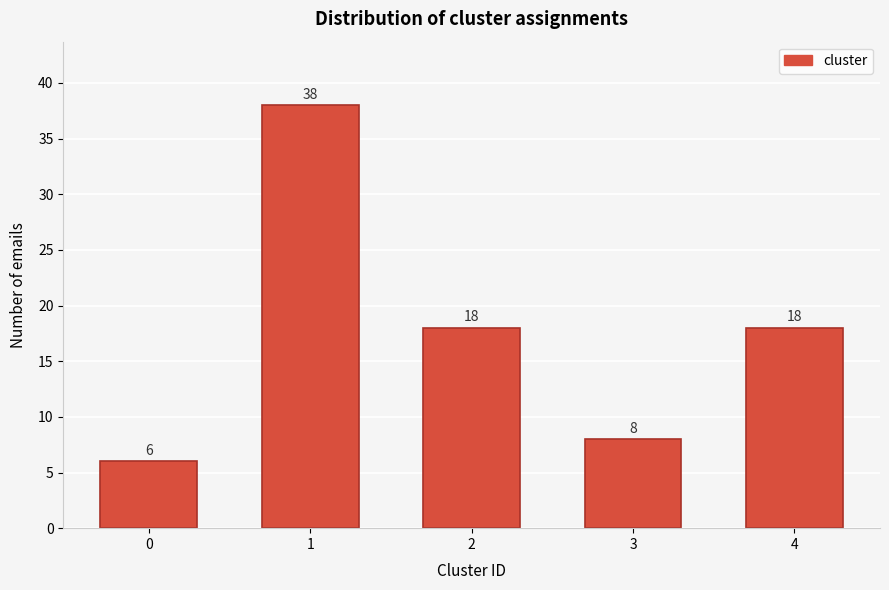

Reading right to left, what are all the values shown in this chart?

18	8	18	38	6